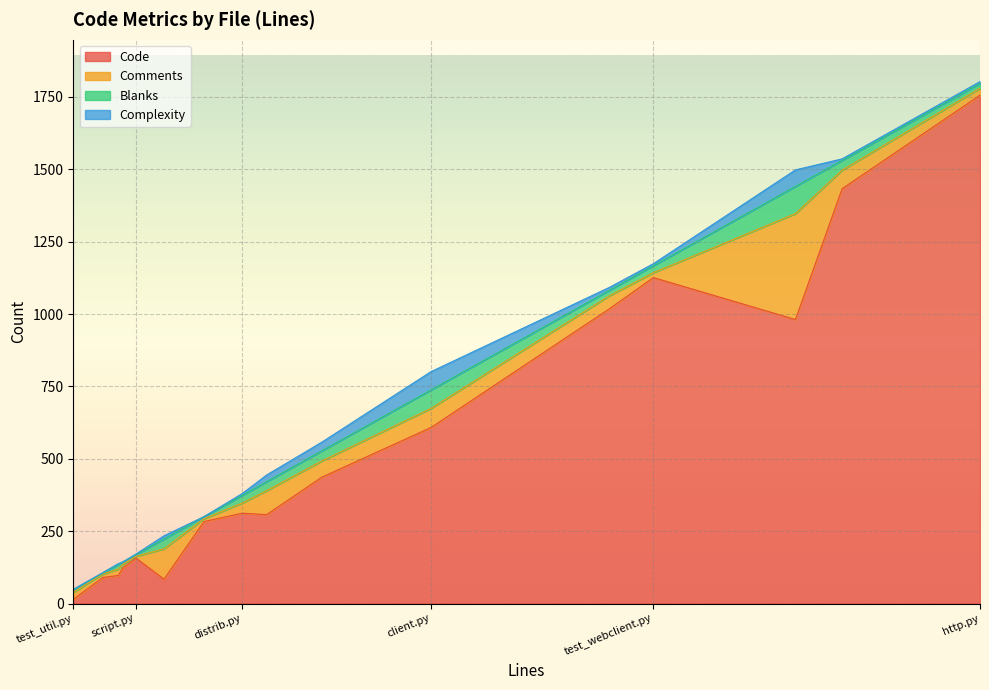

What is the sum of all Code values?

8826